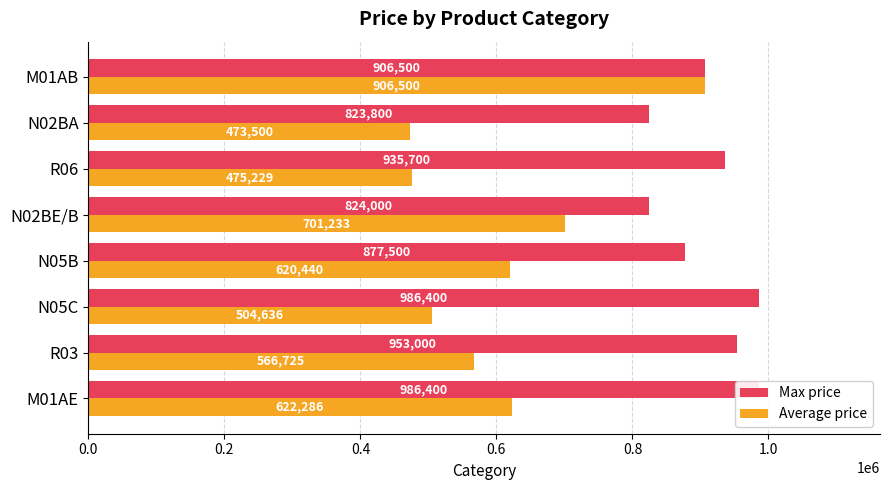

What position from the left is N02BE/B?

5